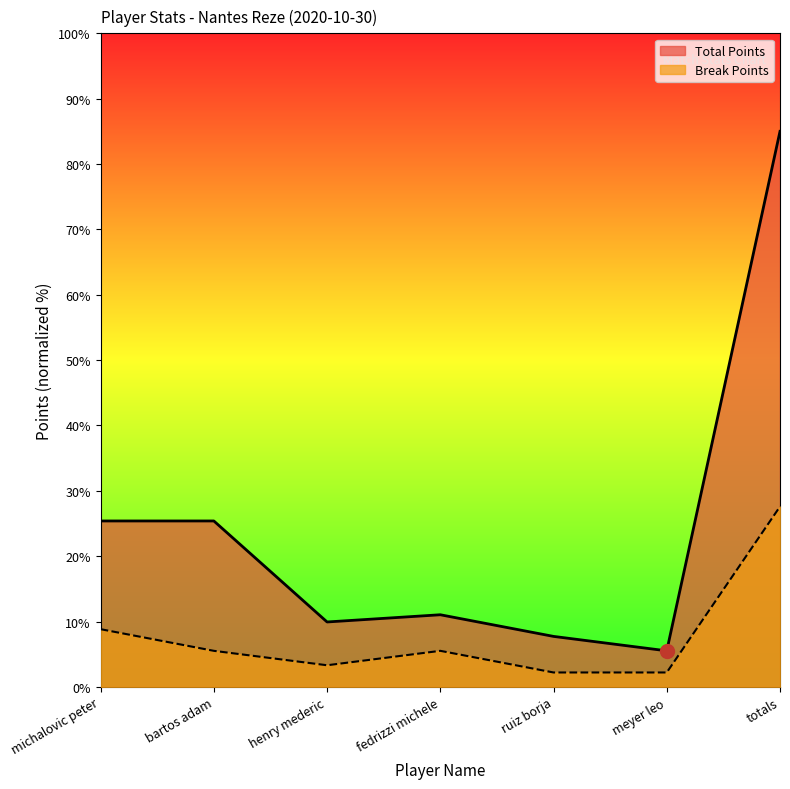

What is the label of the 5th point from the right?

henry mederic